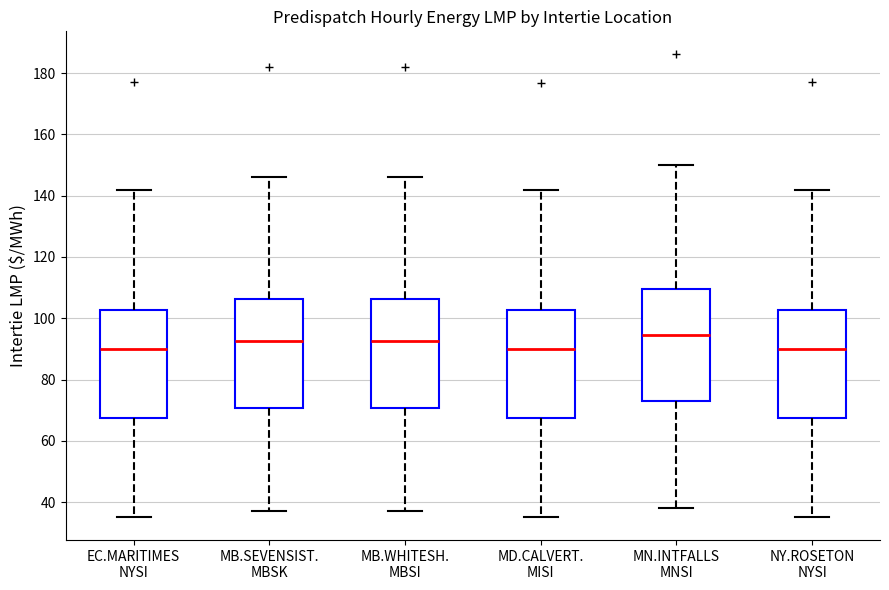

Reading left to right, transcribe this box plot: for each box, give where its median line is, the range the box spans, and where its two whiskers end, as read against the y-axis. The values are not printed on the chart, so give them approximately, as read against the axis.

EC.MARITIMES NYSI: median 90, box 68 to 102, whiskers 36 to 142
MB.SEVENSIST. MBSK: median 92, box 70 to 106, whiskers 36 to 146
MB.WHITESH. MBSI: median 92, box 70 to 106, whiskers 38 to 146
MD.CALVERT. MISI: median 90, box 68 to 102, whiskers 36 to 142
MN.INTFALLS MNSI: median 94, box 74 to 110, whiskers 38 to 150
NY.ROSETON NYSI: median 90, box 68 to 102, whiskers 36 to 142